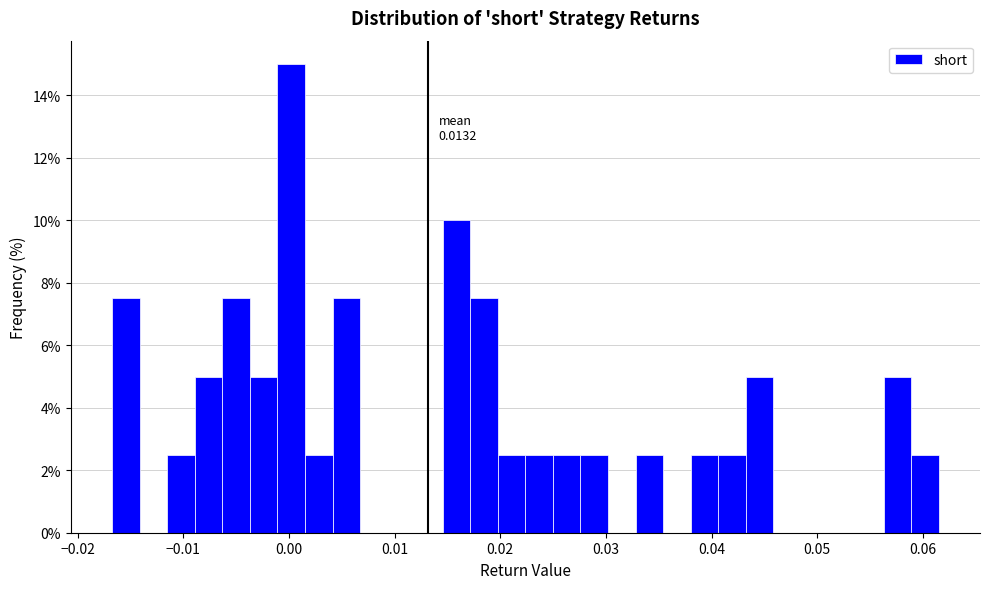

Read against the x-axis, roughly where is the centre of the tallest bar?

0.000